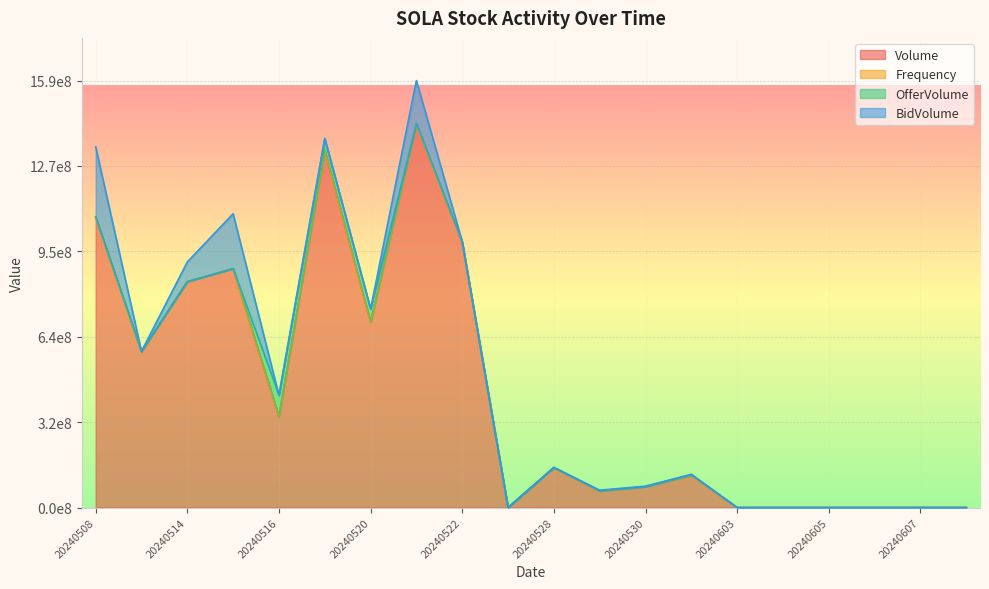

Does the chart display data point markers on the line(s)?

No